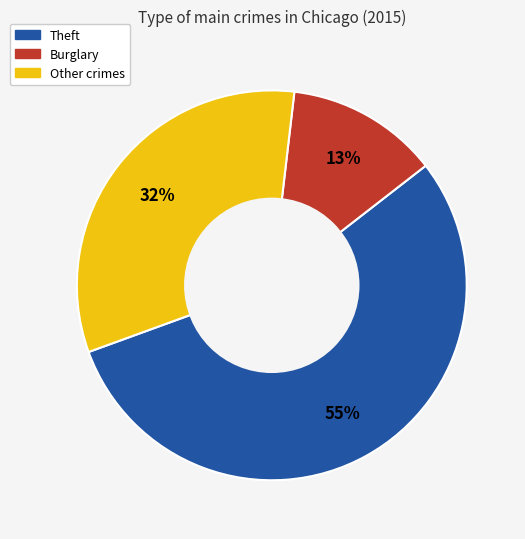

The Burglary slice represents 21% of the pie. True or false?

False